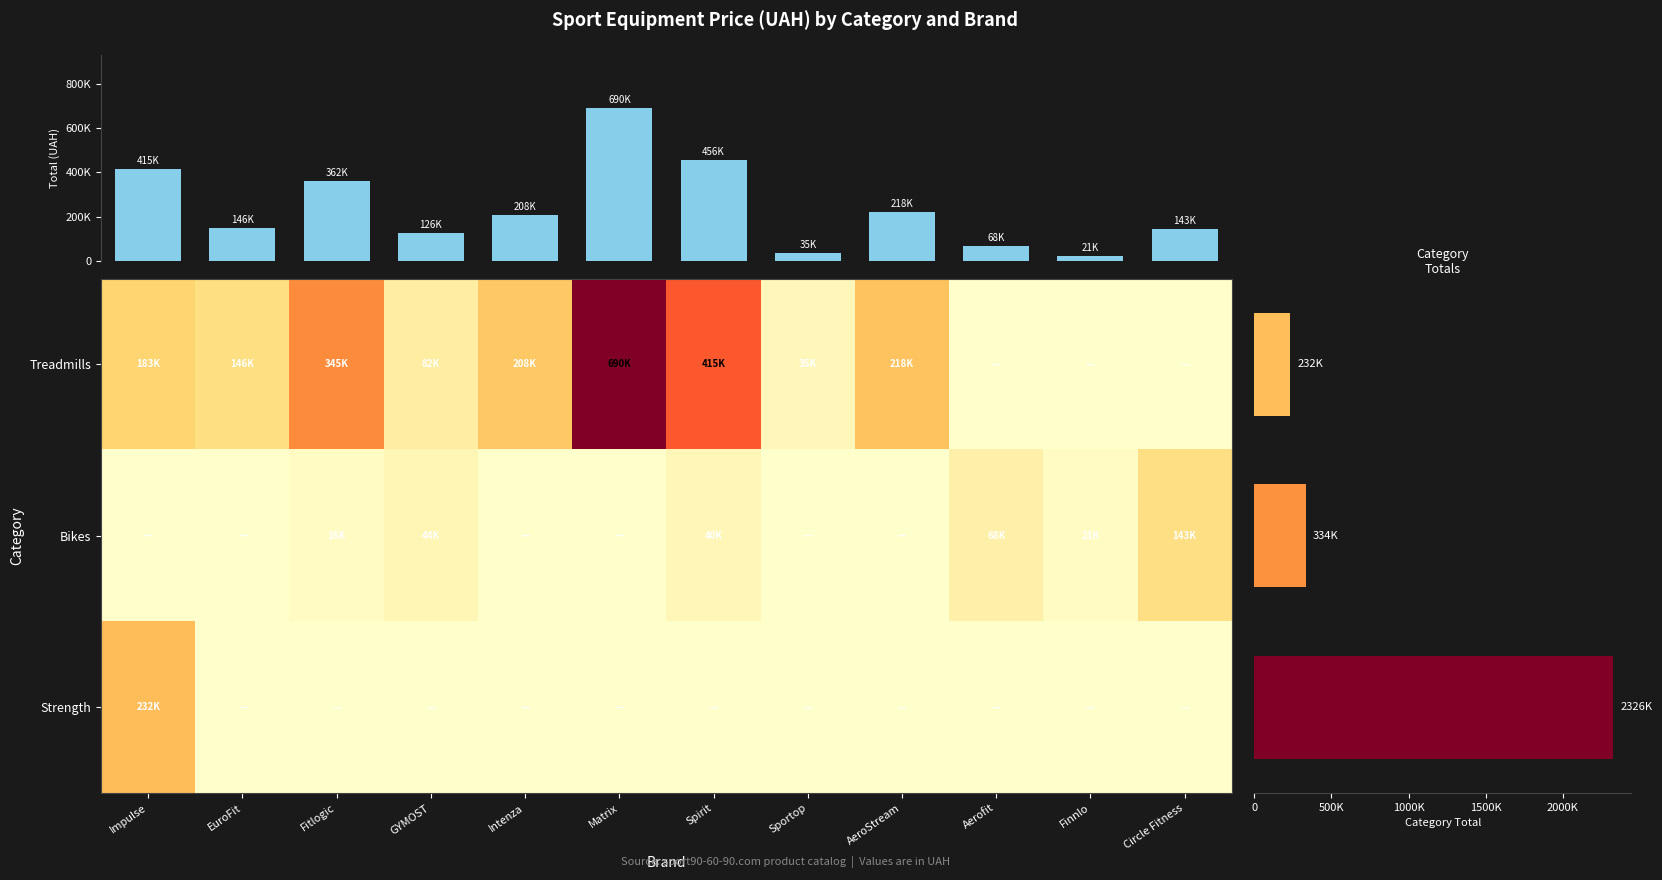

What is the difference between the maximum and minimum values in the Strength series?

232161